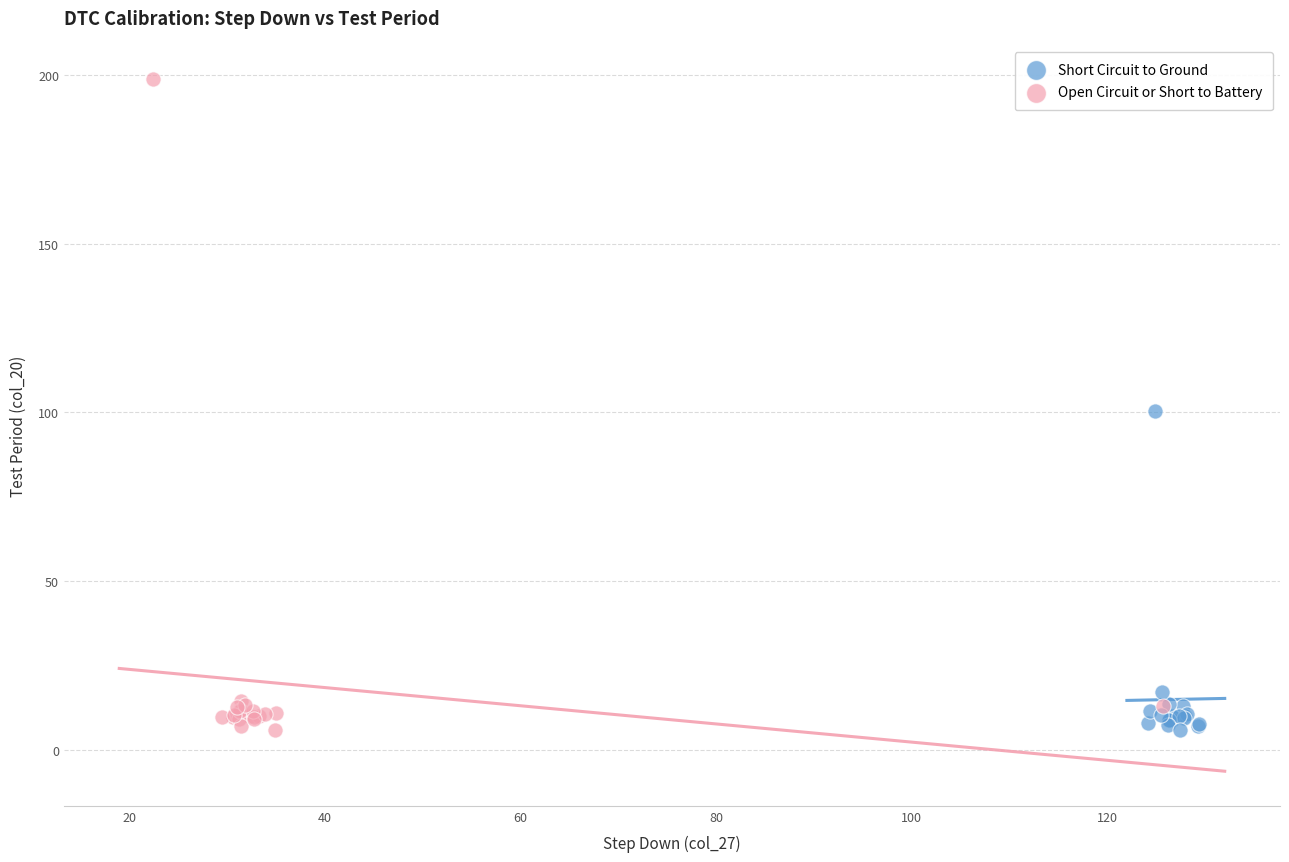

What are all the series names shown in the legend?

Short Circuit to Ground, Open Circuit or Short to Battery